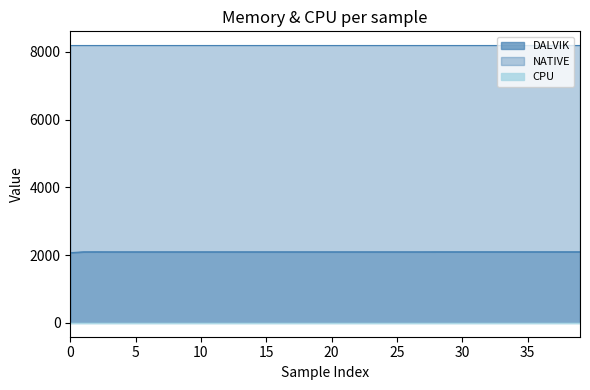

Between 15 and 30, which is larger?

30